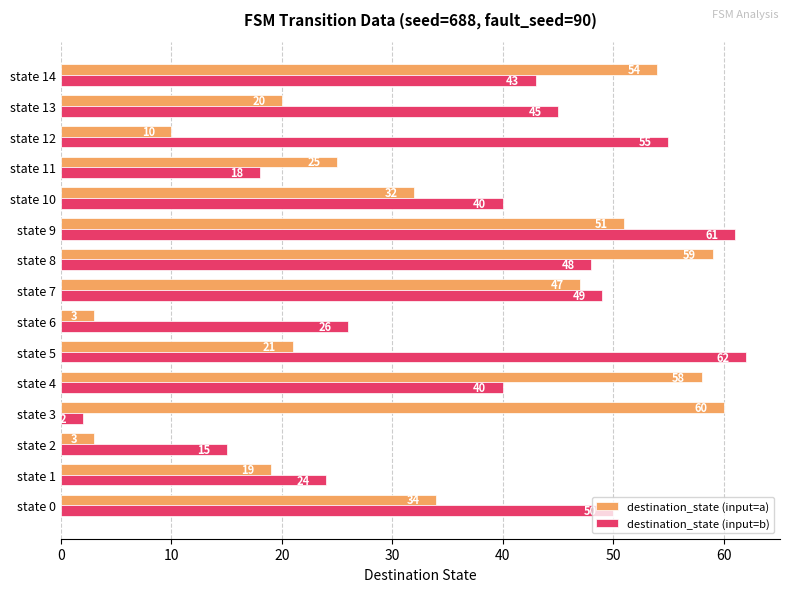

At which label is destination_state (input=a) closest to 31?

state 10